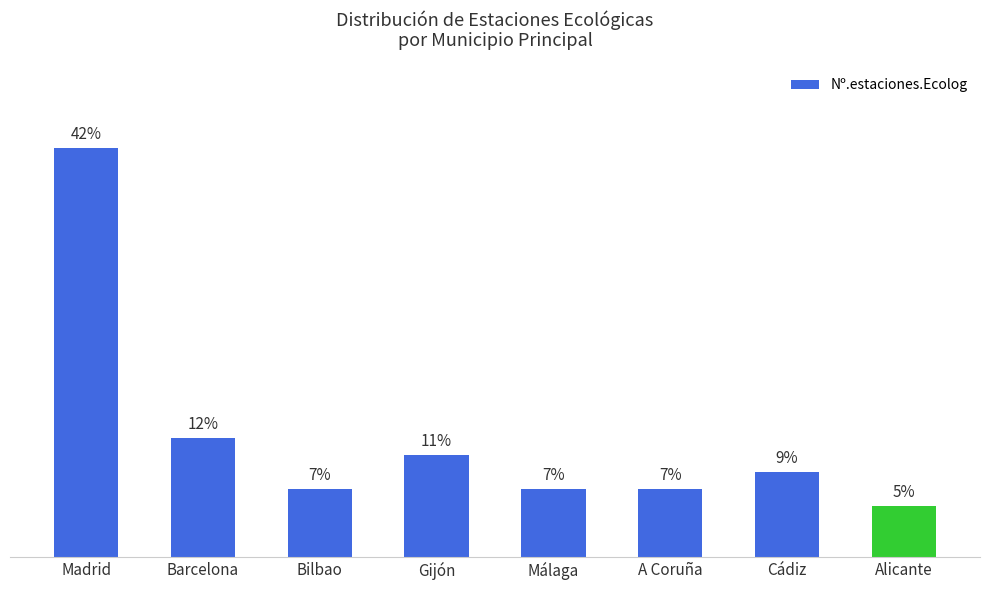

Which category has the highest value across all series?

Madrid